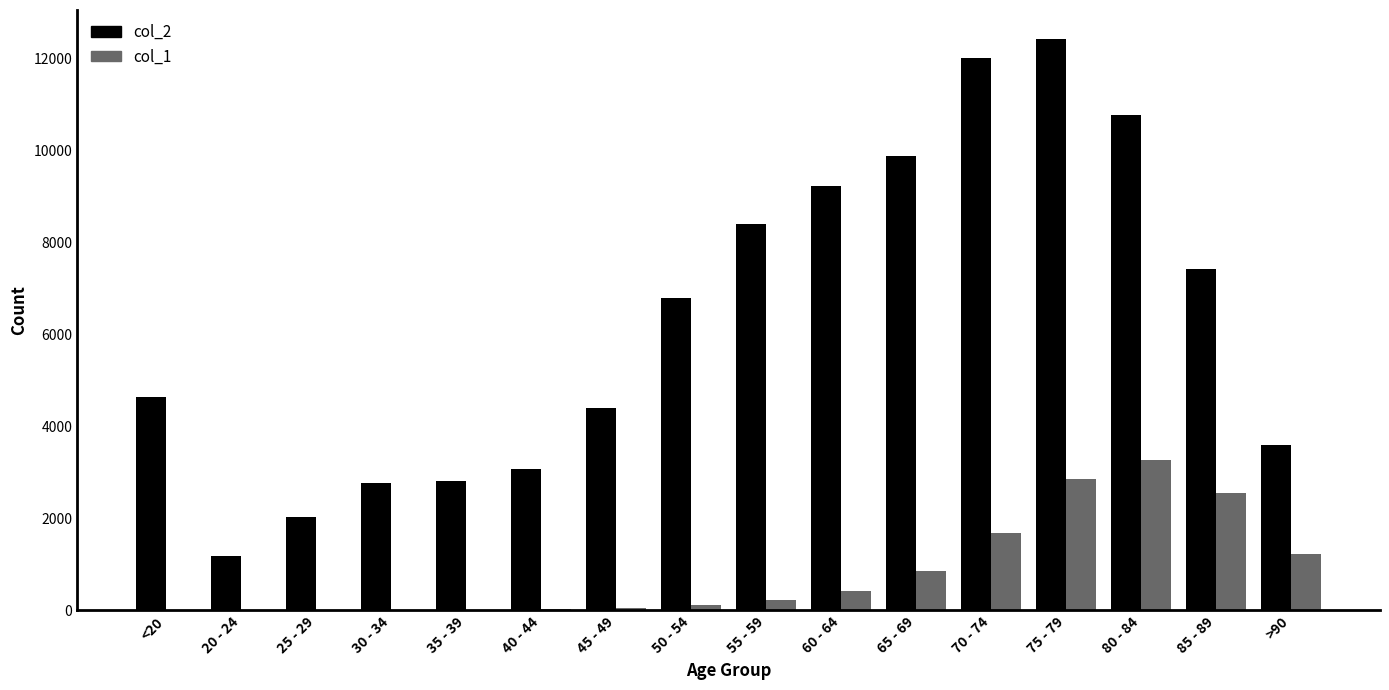

What are all the series names shown in the legend?

col_2, col_1